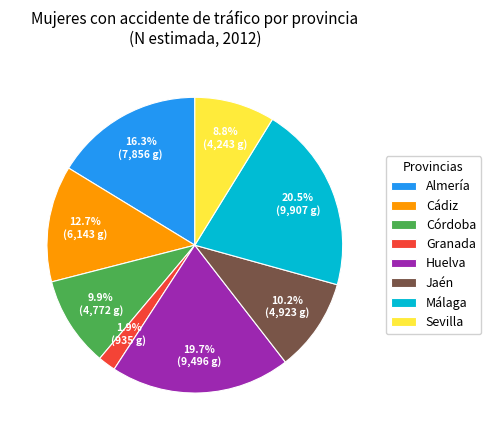

What percentage do Granada and Córdoba together represent?

11.8%